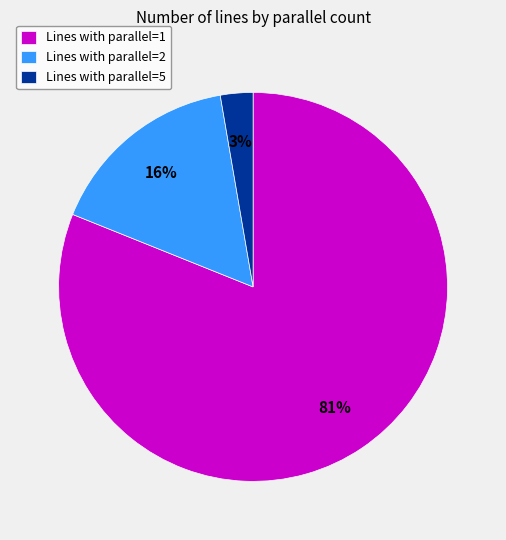

Do Lines with parallel=2 and Lines with parallel=5 together represent more than half of the pie?

No